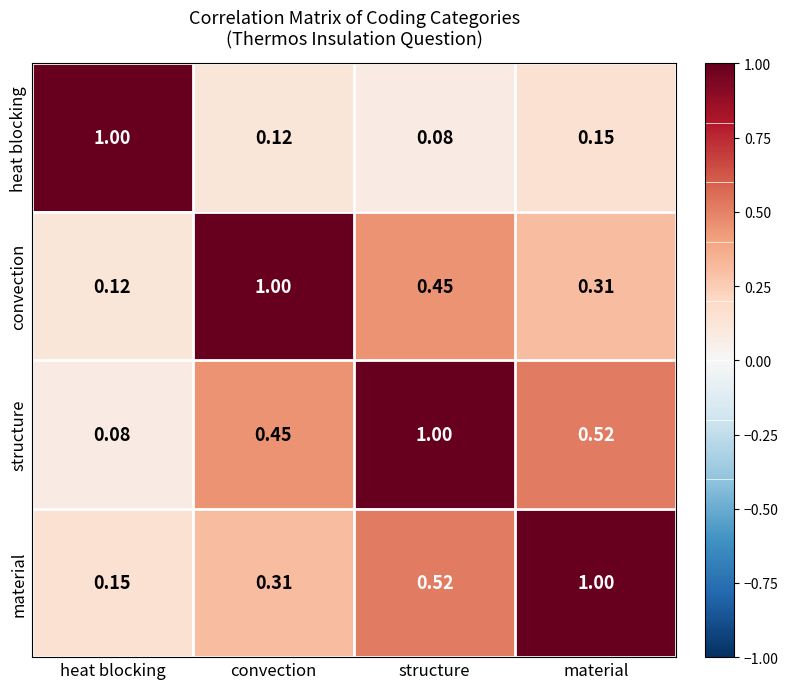

Where is convection nearest to the value 0?

heat blocking